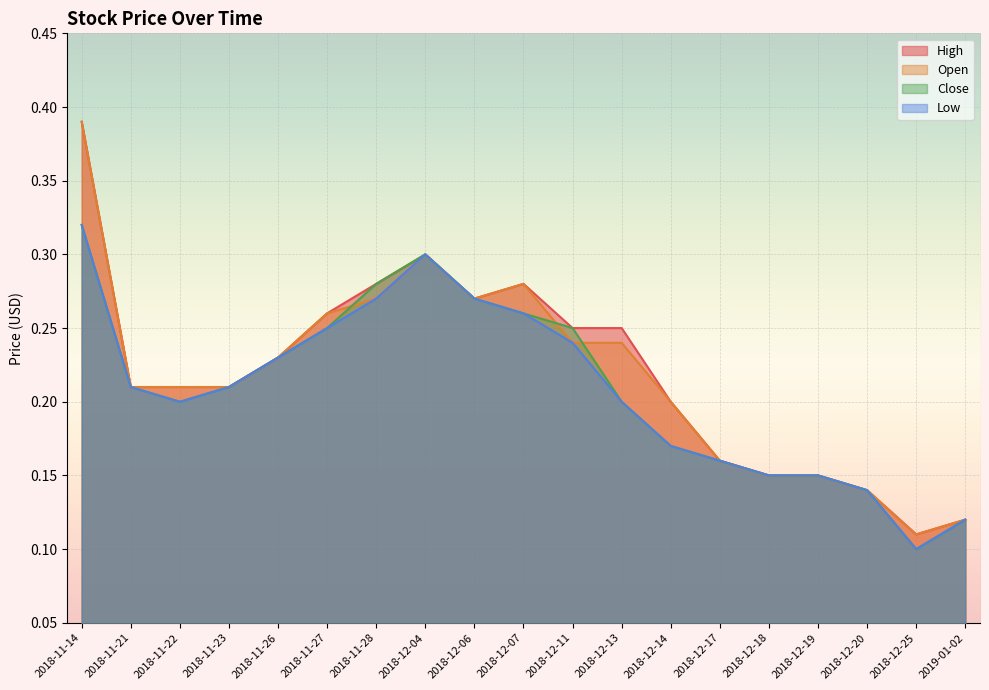

How many interior local valleys does the Open series have?

2